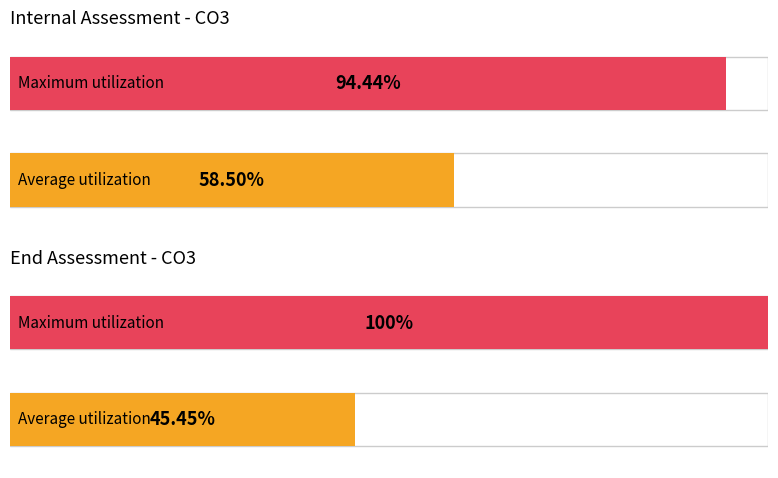

Which has a higher value, INT or END?

INT